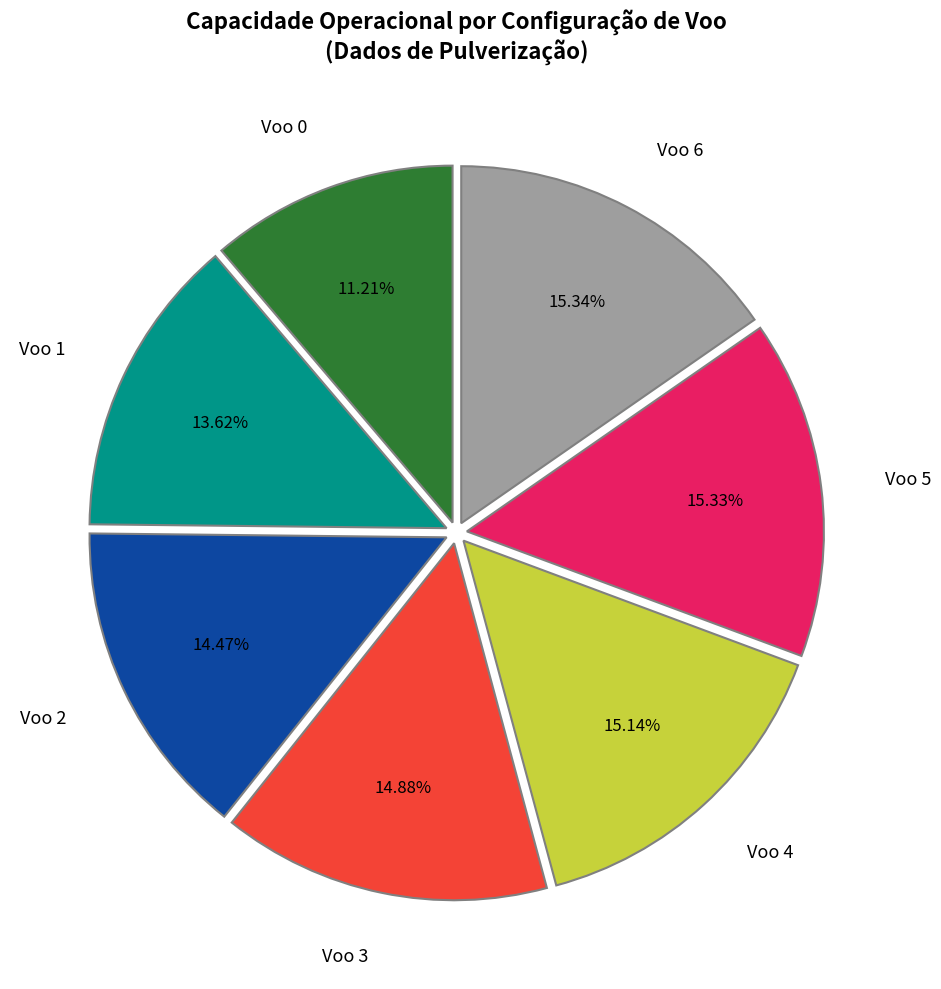

Is the sum of Voo 1 and Voo 4 greater than half?

No